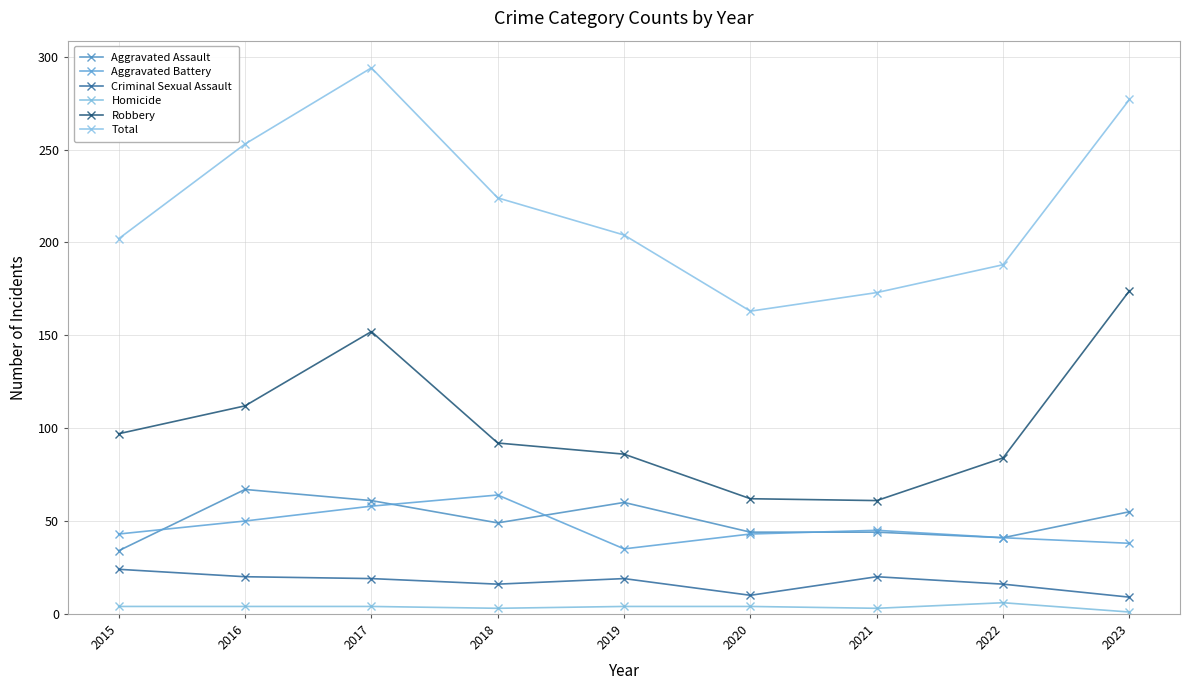

What is the maximum value for Total?

294